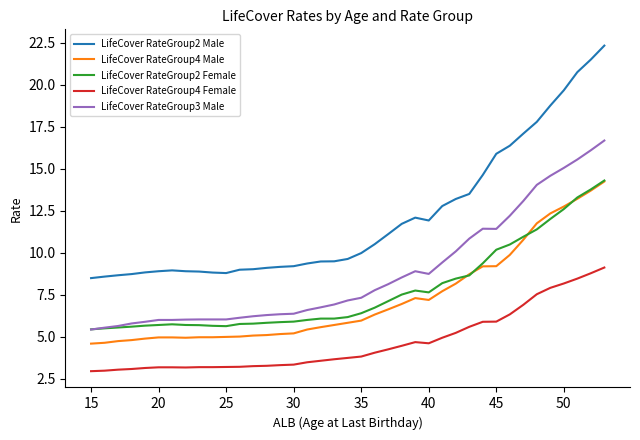

Which series has the largest total across all categories?

LifeCover RateGroup2 Male